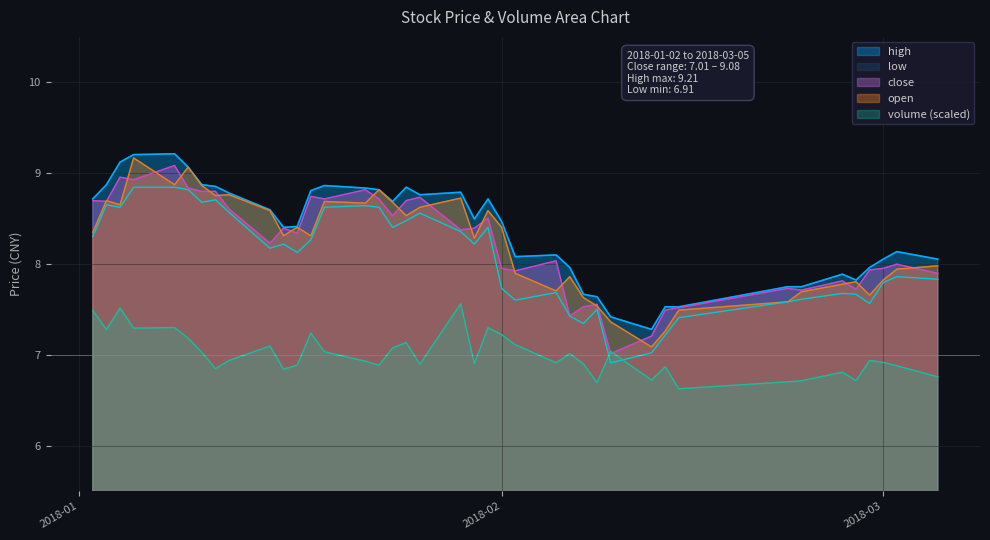

What is the minimum value shown in the chart?

6.6